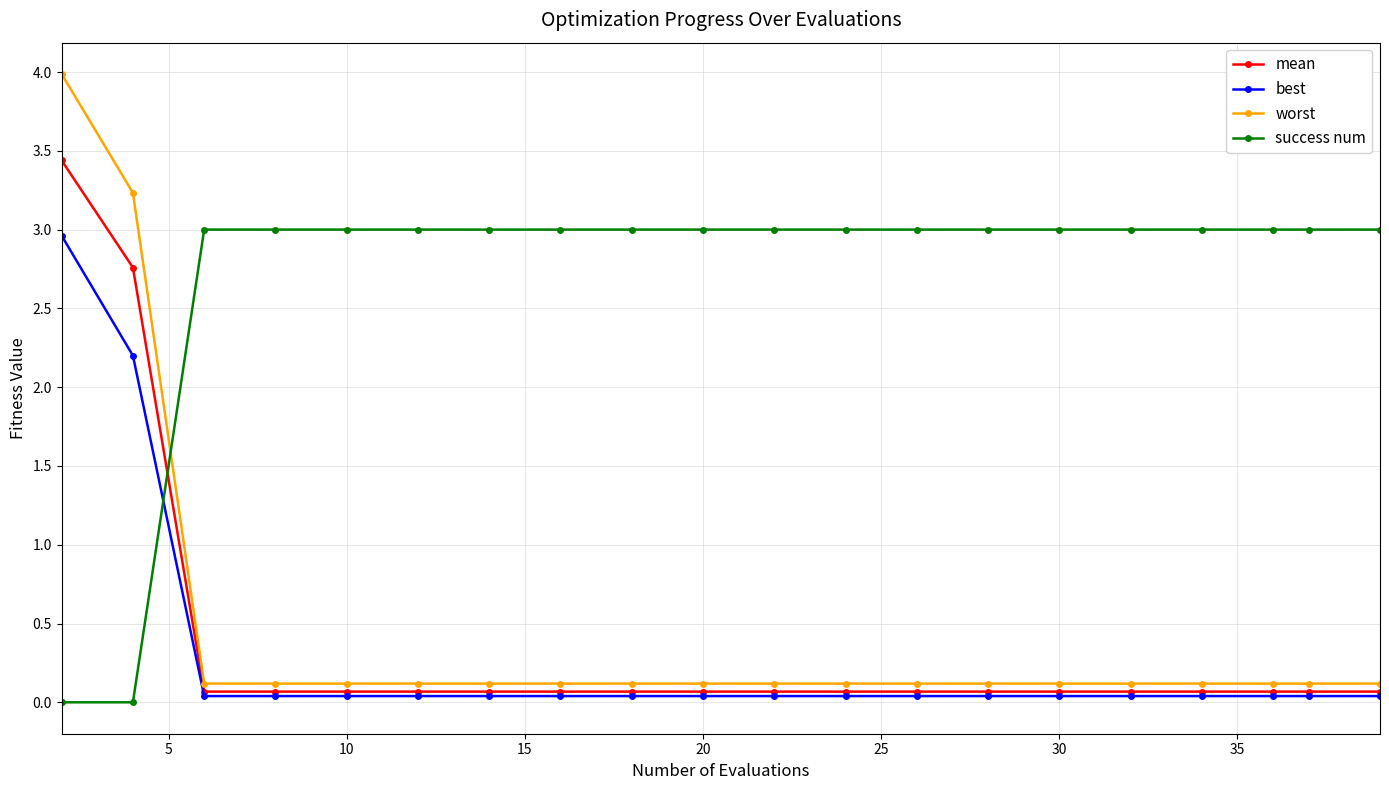

Is this an area chart (filled region under the line)?

No